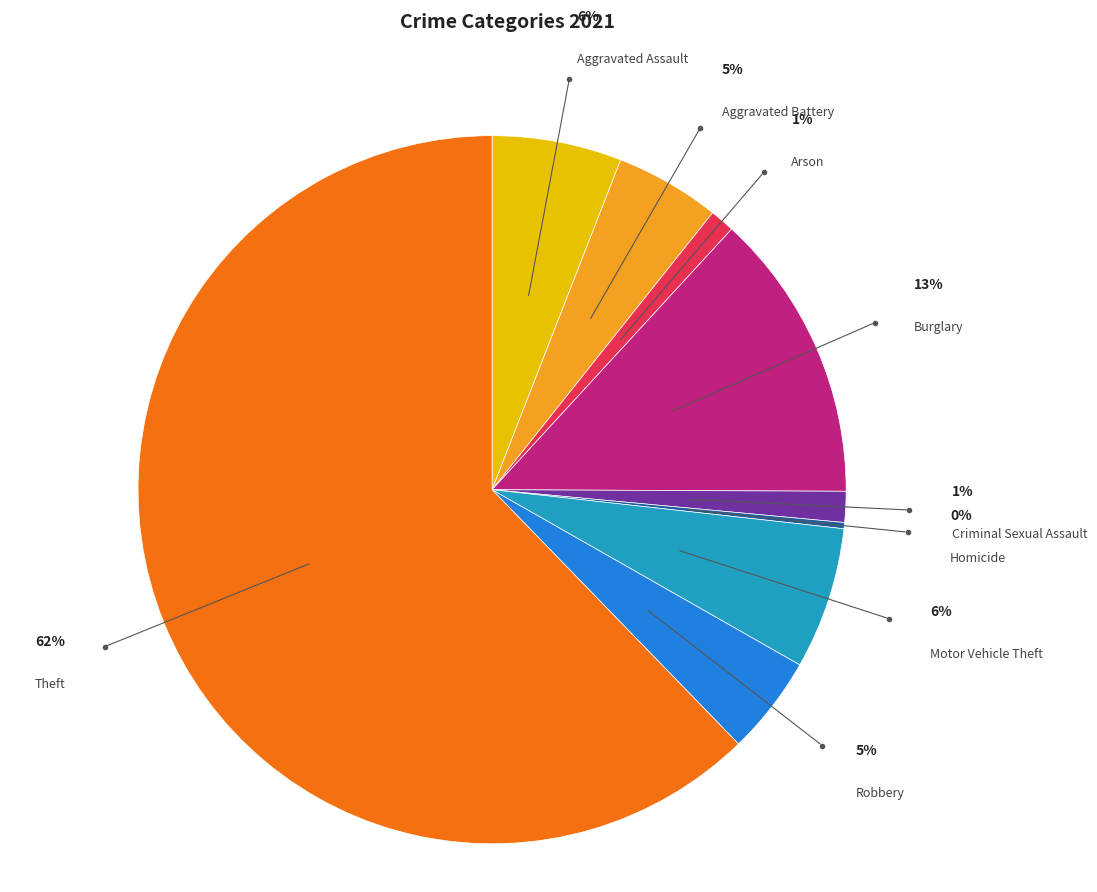

Which category has the smallest portion of the pie?

Homicide